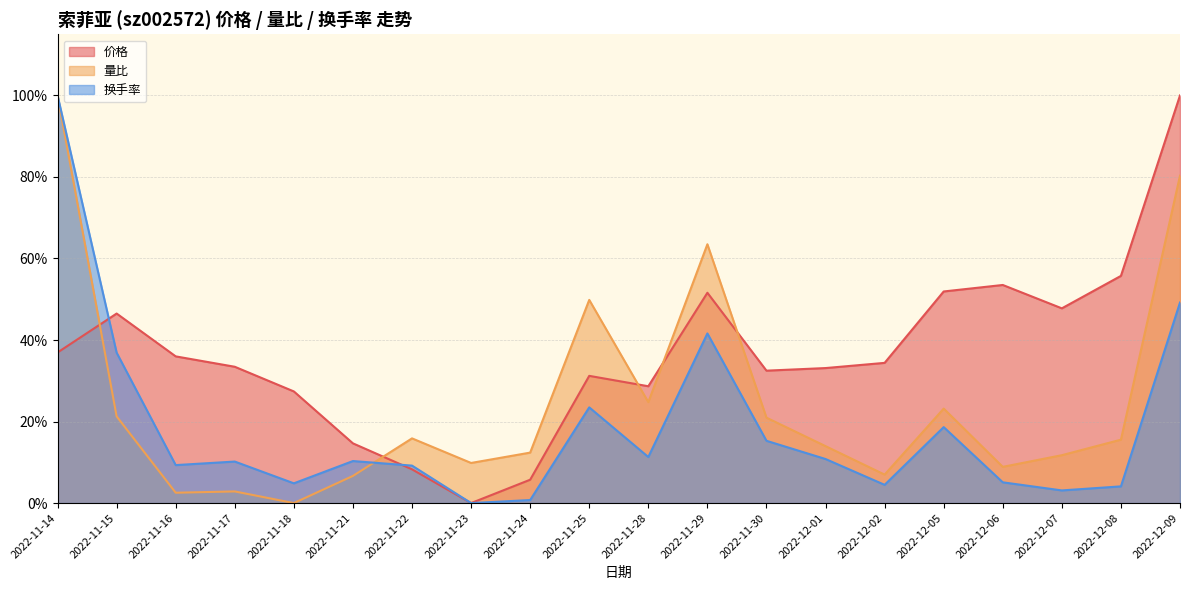

Rank the series by their average value, from lowest to highest.

换手率, 量比, 价格